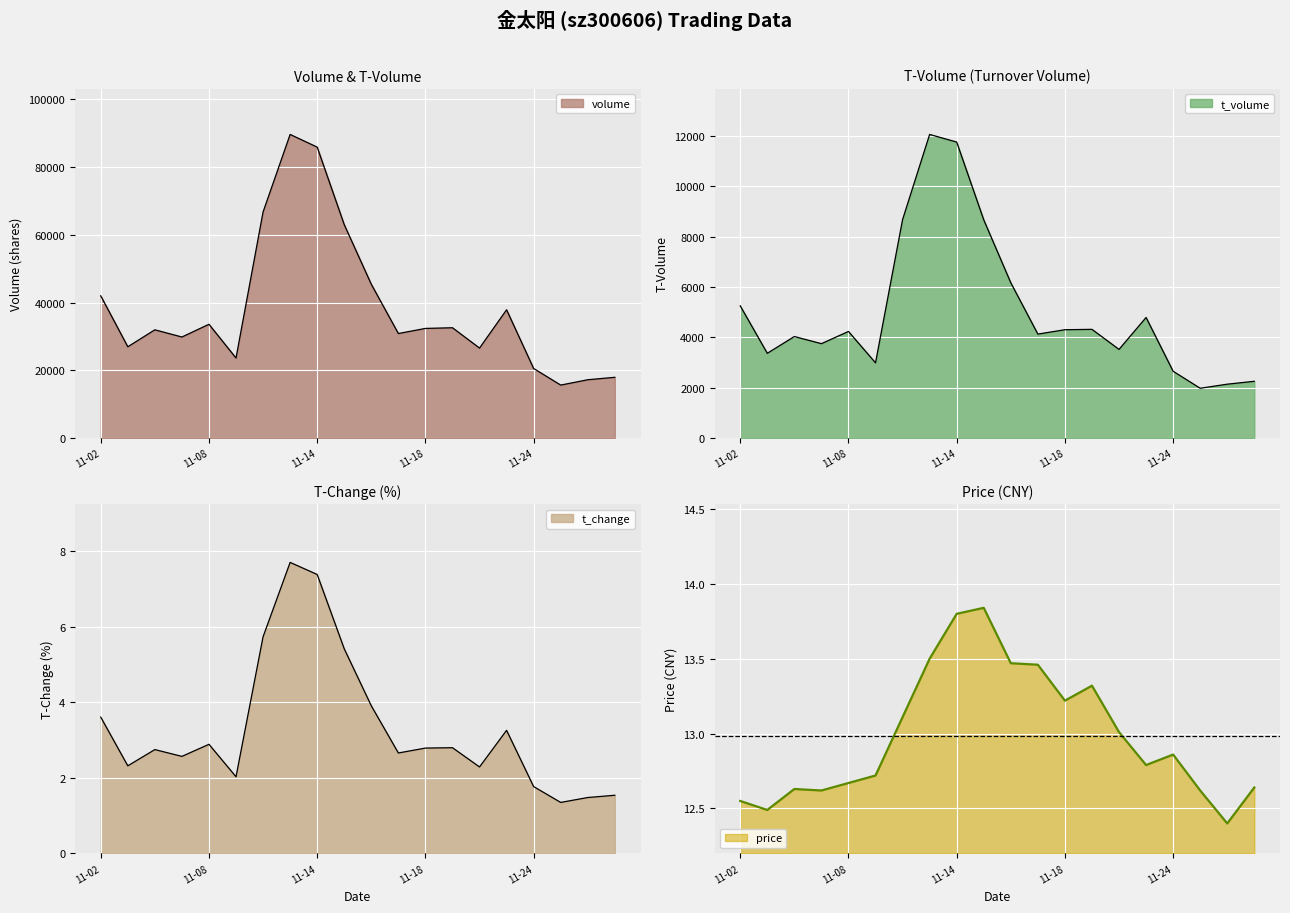

The t_volume series shows 4487.0 at 2022-11-03. True or false?

False